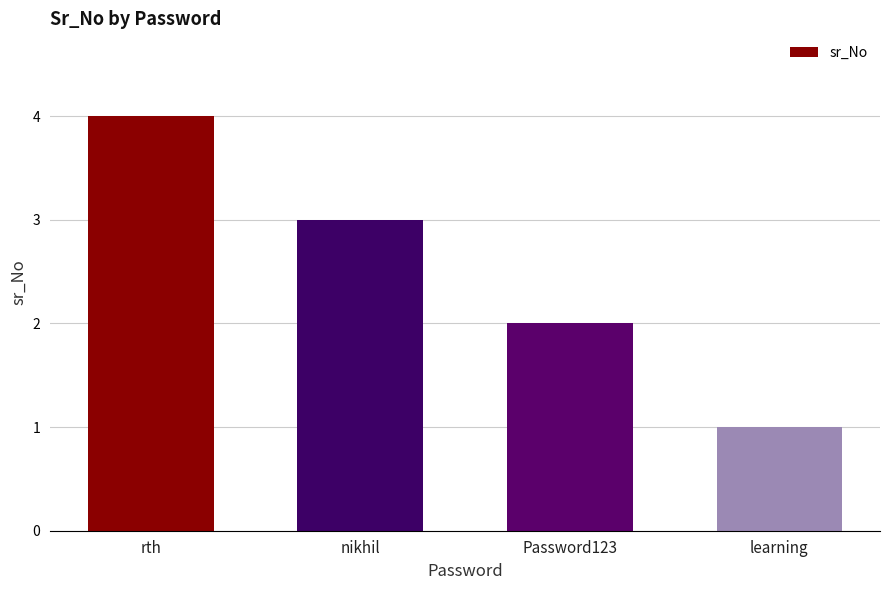

True or false: the data shows 5 at rth.

False